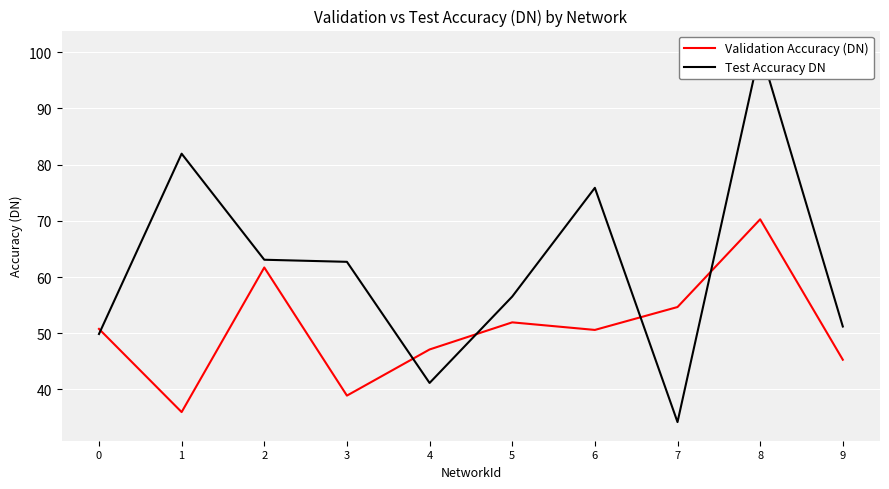

Is the value of Test Accuracy DN at 7 greater than the value of Validation Accuracy (DN) at 5?

No